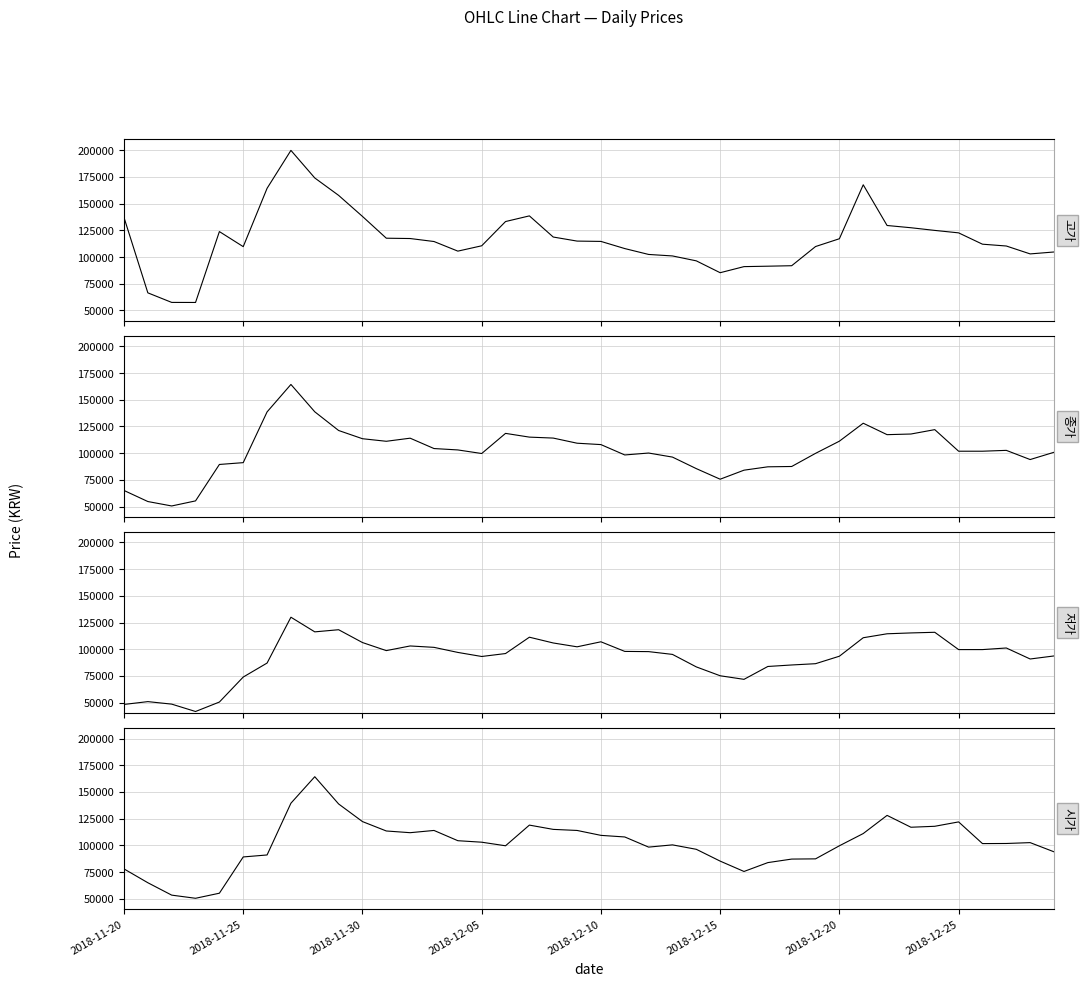

True or false: 고가 has more than 0 interior local peaks.

True